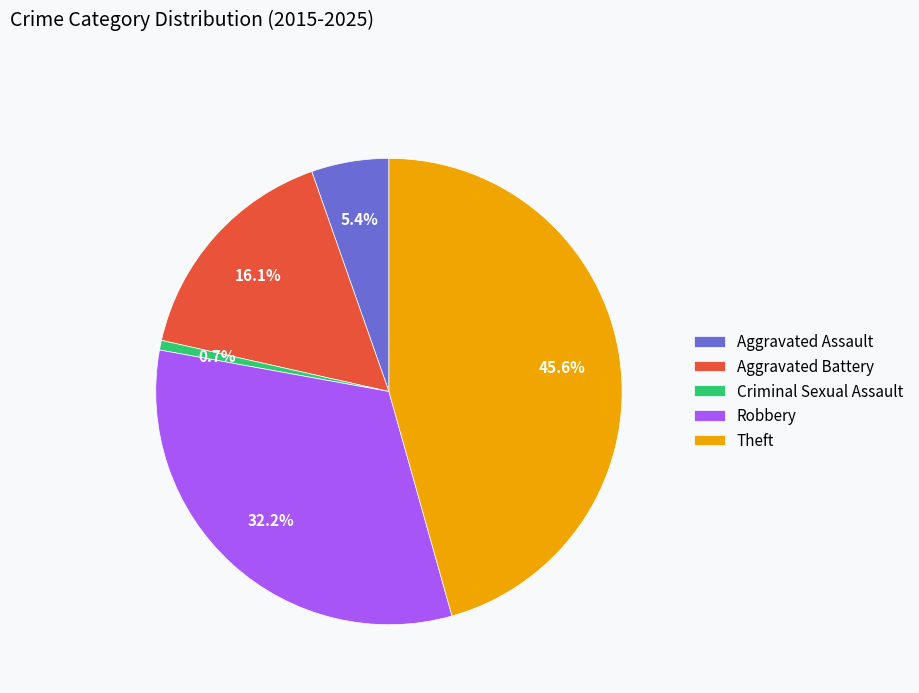

What is the ratio of the value at Robbery to the value at Theft?

0.7